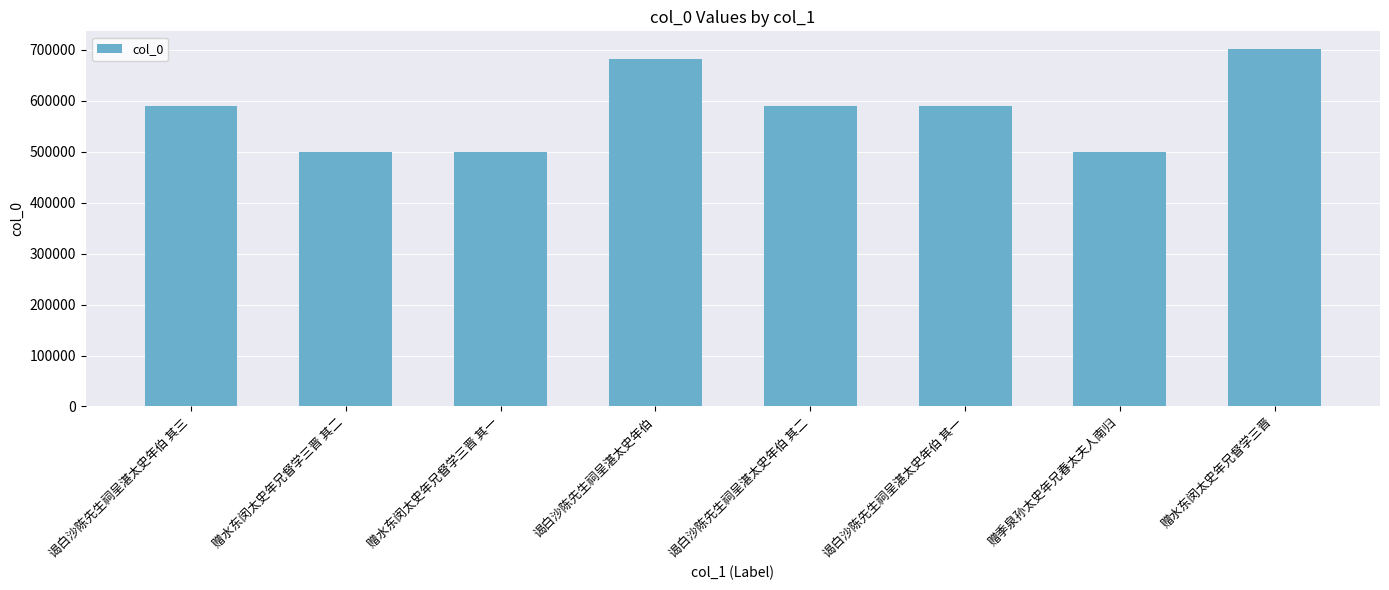

What is the greatest value displayed?

701394